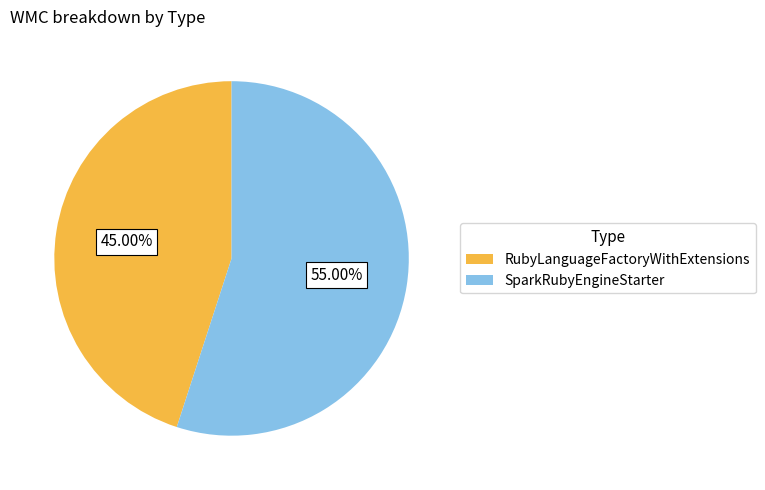

True or false: RubyLanguageFactoryWithExtensions accounts for 99% of the total.

False